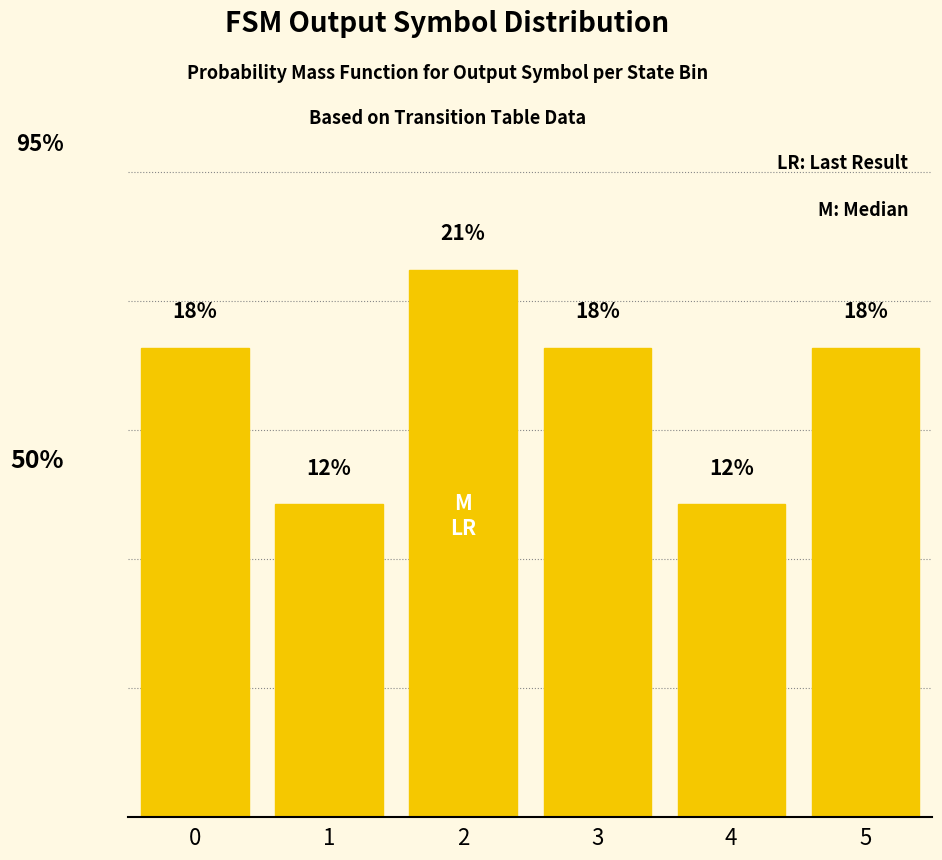

Count the number of categories in the chart.

6